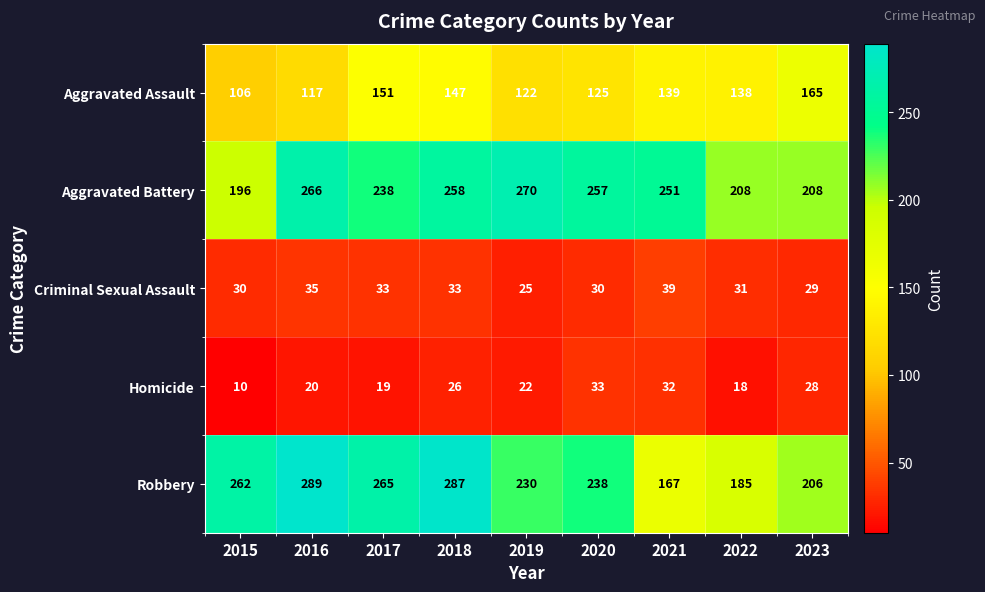

List the series in order of their peak value, highest first.

Robbery, Aggravated Battery, Aggravated Assault, Criminal Sexual Assault, Homicide